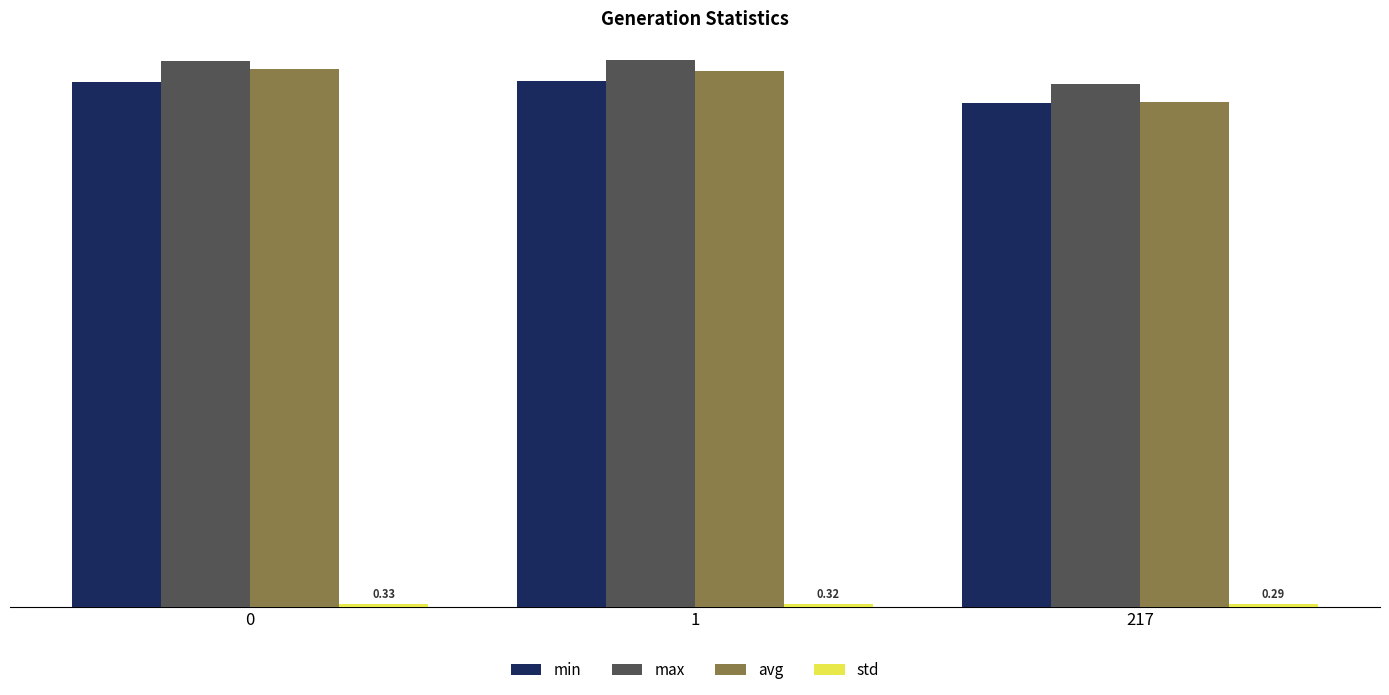

Which series has the largest total across all categories?

max